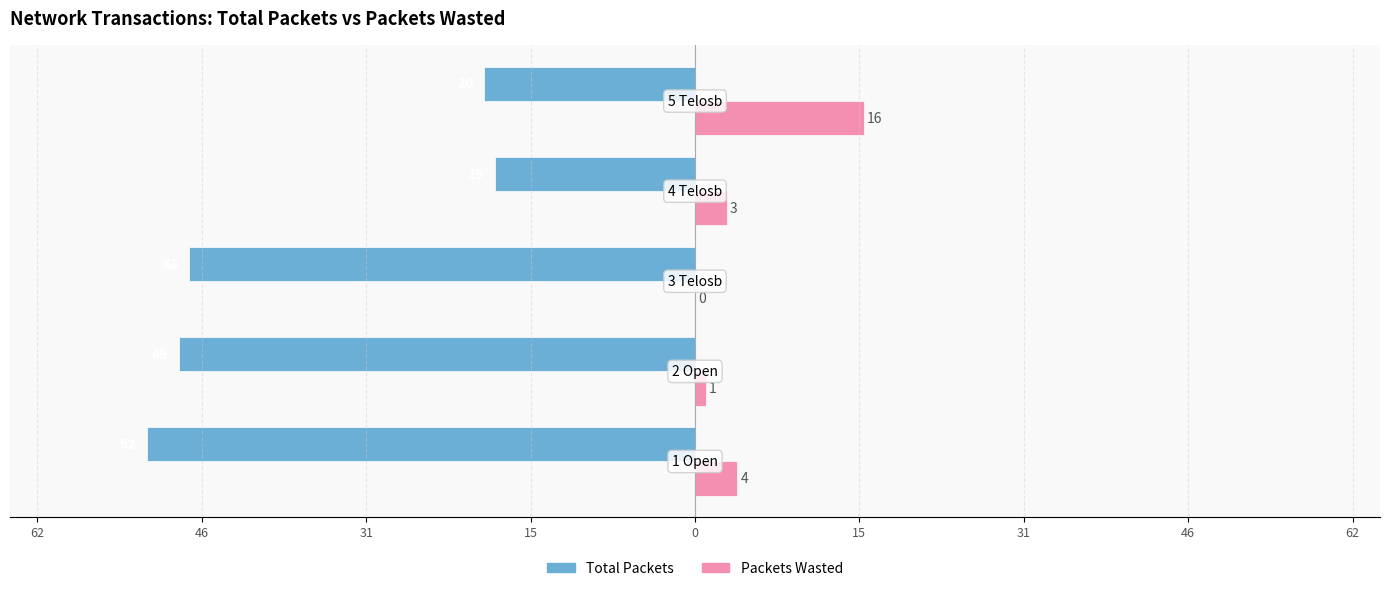

What are all the series names shown in the legend?

Total Packets, Packets Wasted